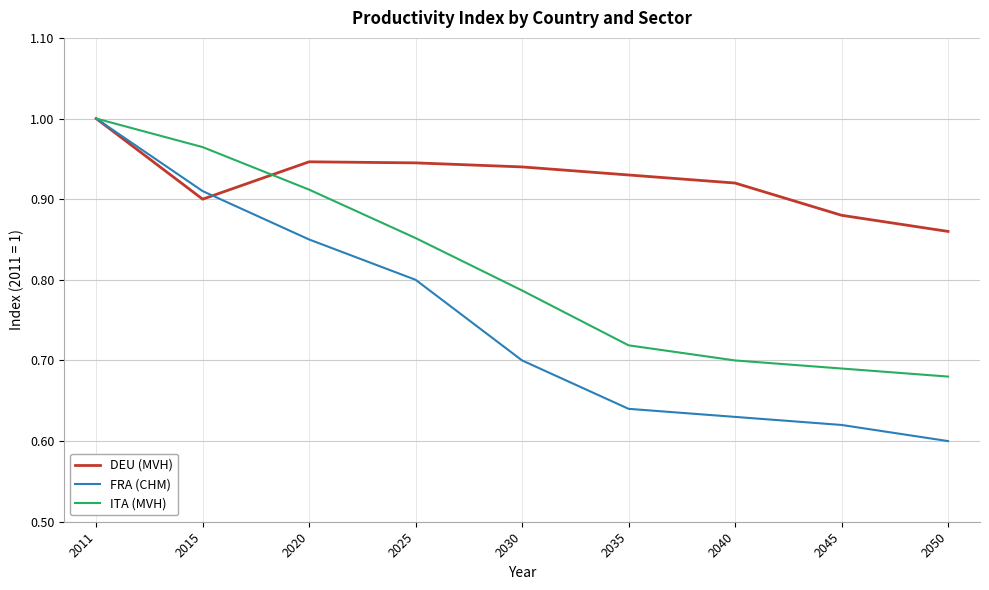

Between 2011 and 2035, which series saw the biggest shift?

FRA (CHM)